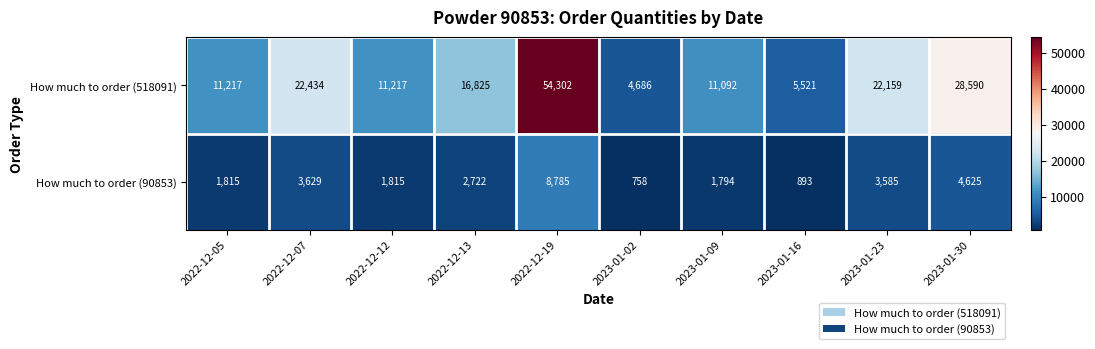

Rank the series by their average value, from lowest to highest.

How much to order (90853), How much to order (518091)